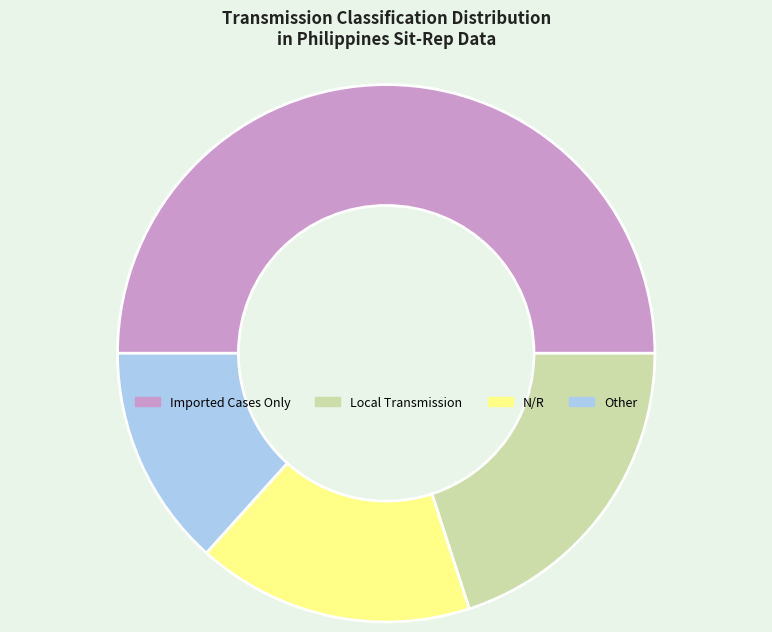

Between N/R and Other, which is larger?

N/R